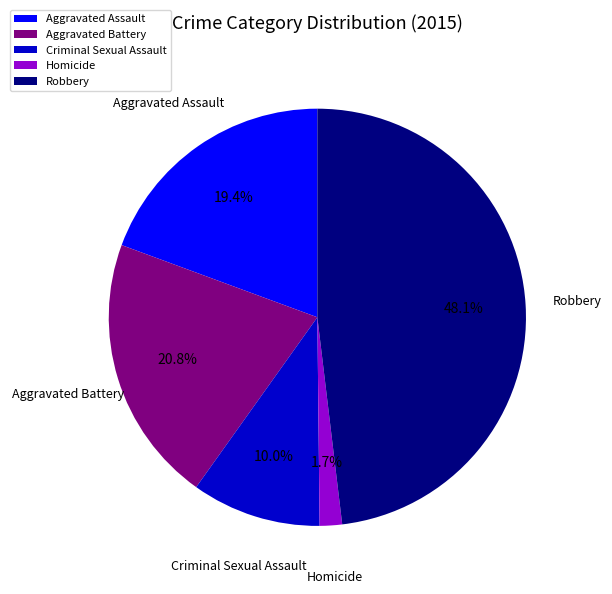

To the nearest percent, what is the difference between the largest and smallest slice percentages?

46%